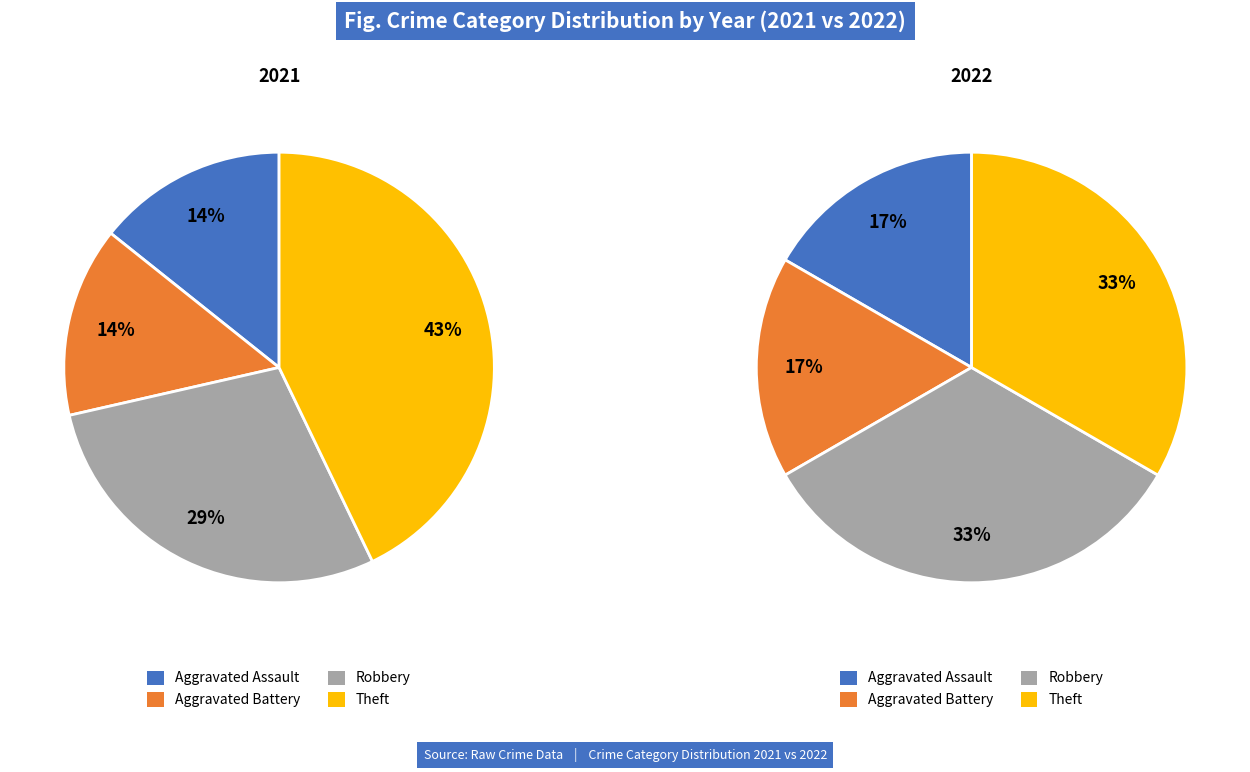

To the nearest percent, what is the difference between the largest and smallest slice percentages?

17%